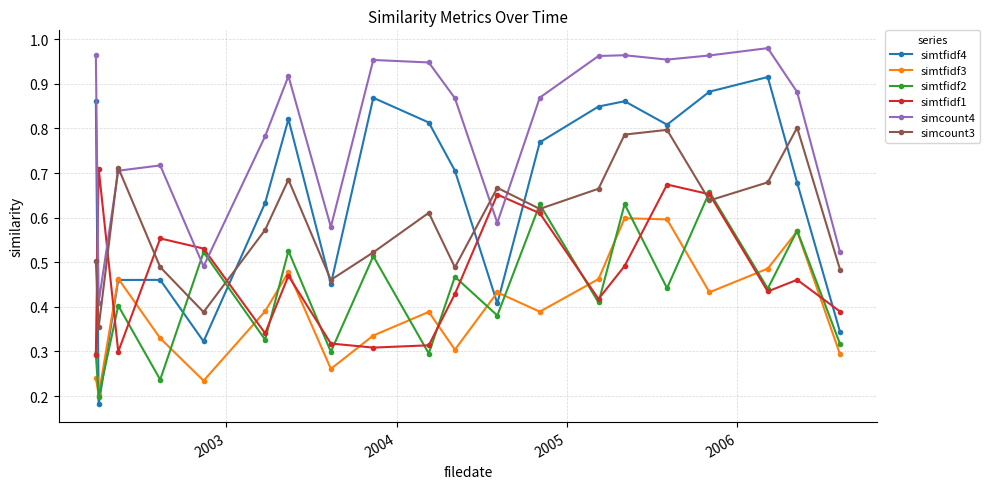

How many interior local valleys does the simcount3 series have?

6